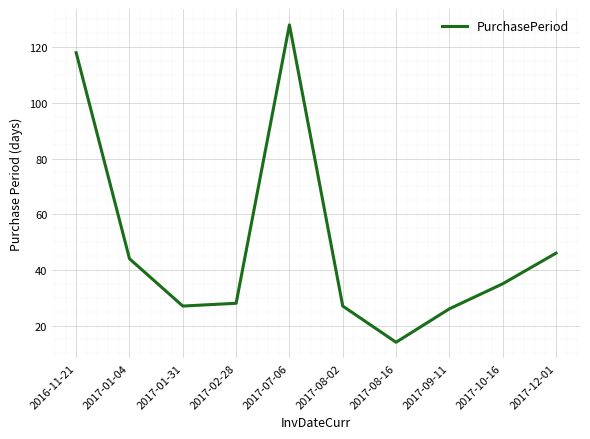

True or false: there are more than 0 points higher than both neighbors.

True